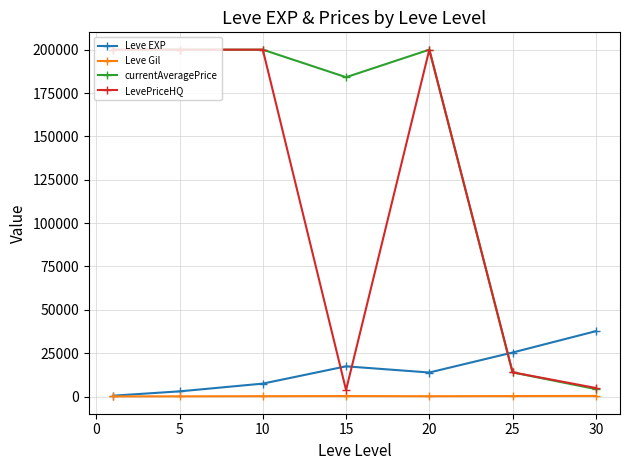

What is the maximum value for LevePriceHQ?

200000.0